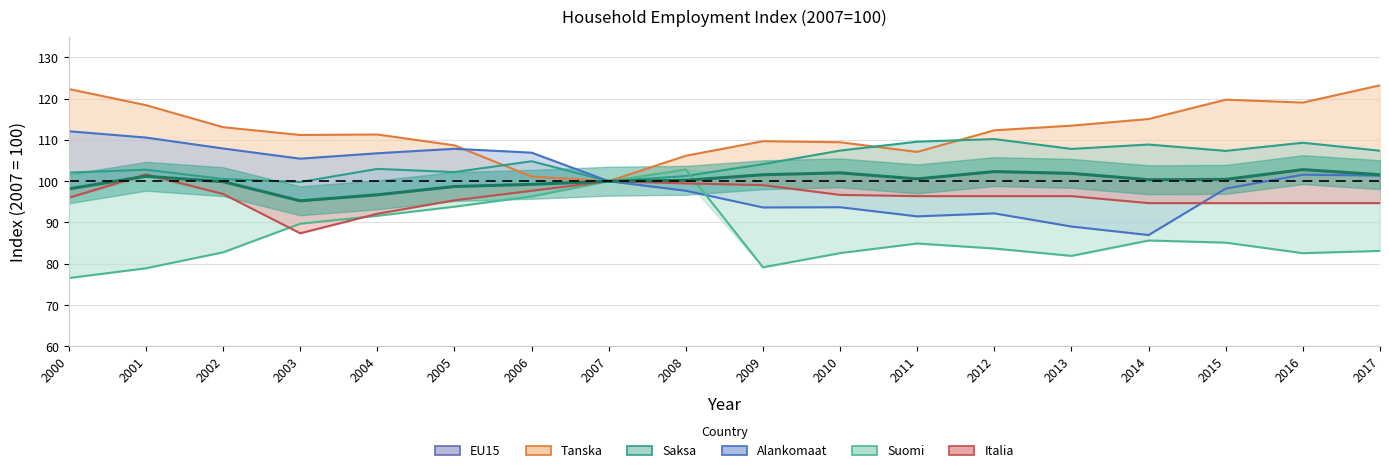

At which label is EU15 closest to 99?

2006